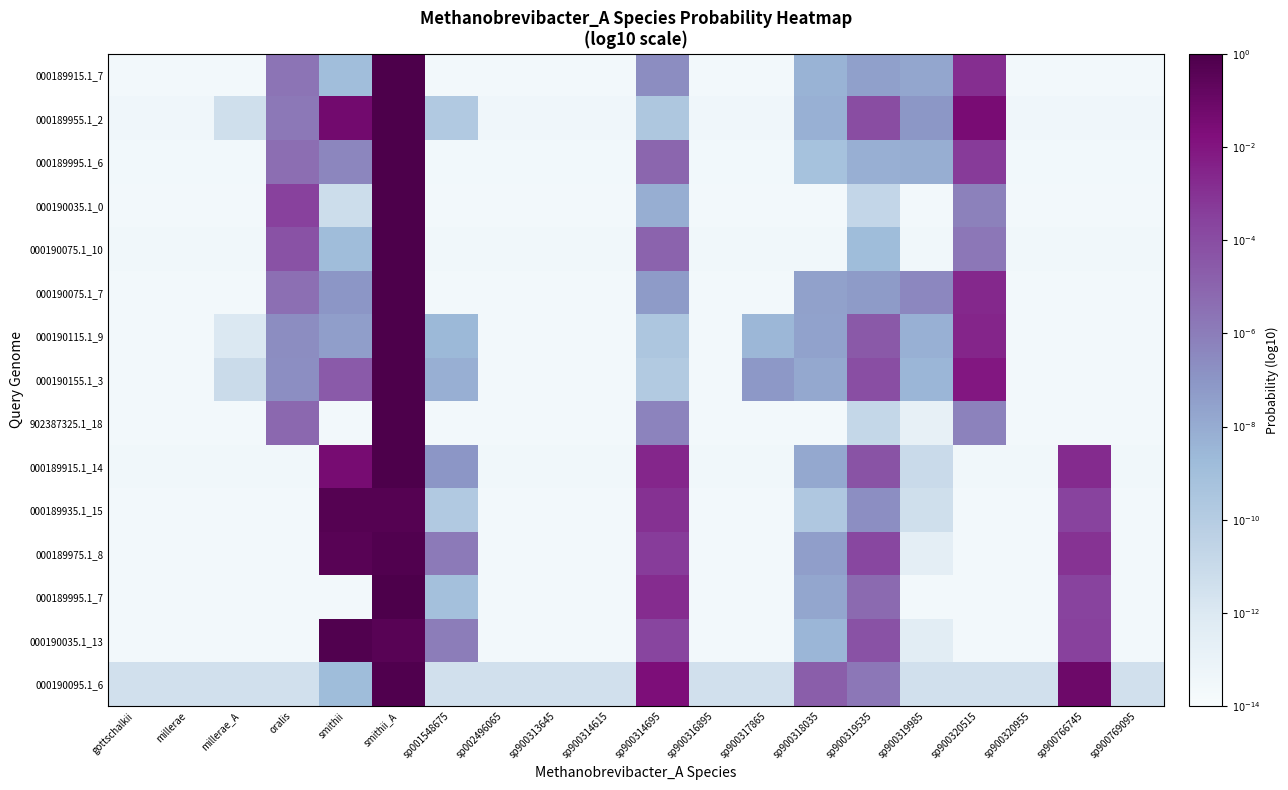

What is the difference between the highest and lowest values at sp900769095?

2.2